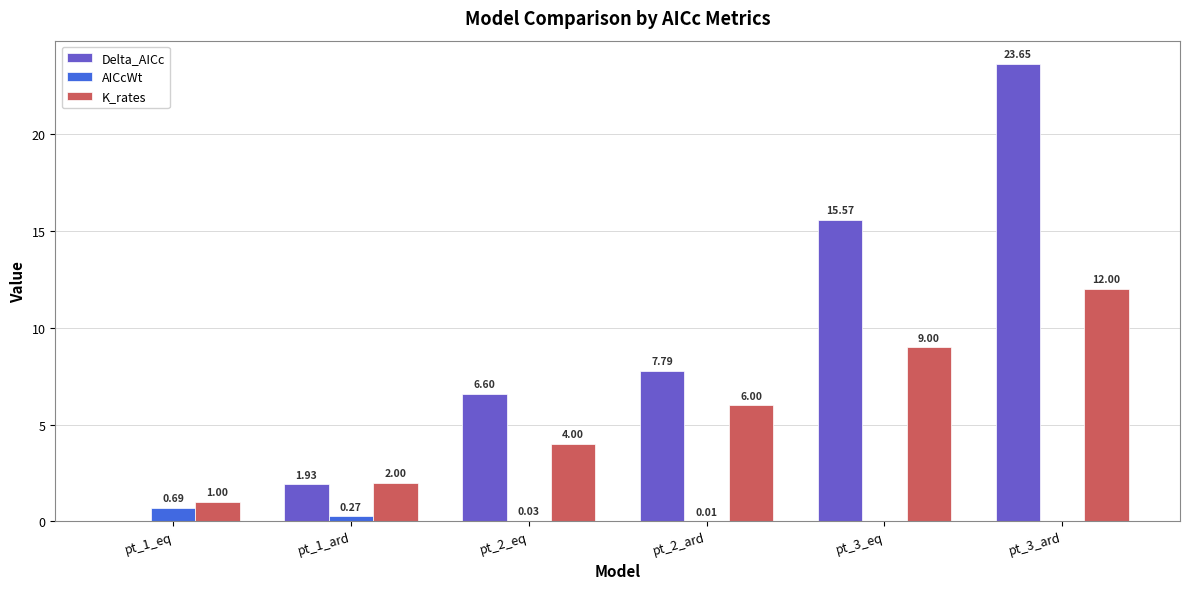

What is the sum of the K_rates values at pt_2_ard and pt_1_ard?

8.0